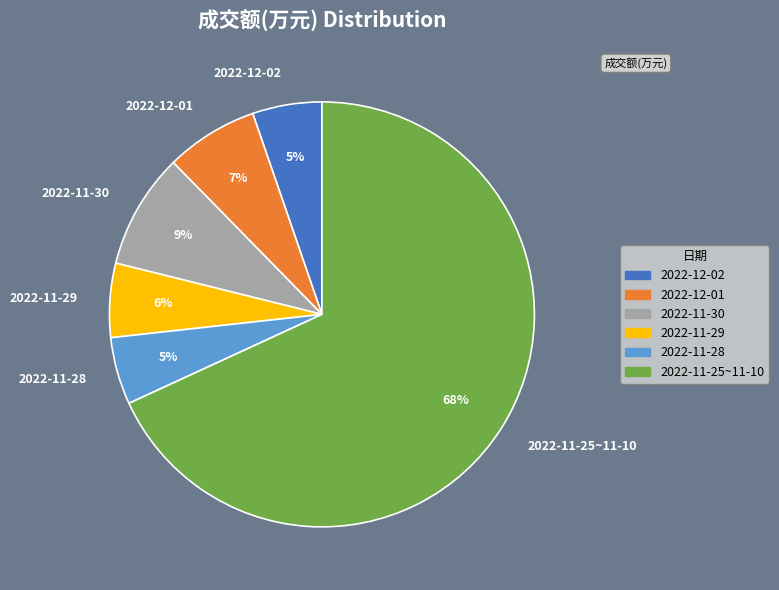

Do 2022-12-01 and 2022-11-25~11-10 together represent more than half of the pie?

Yes